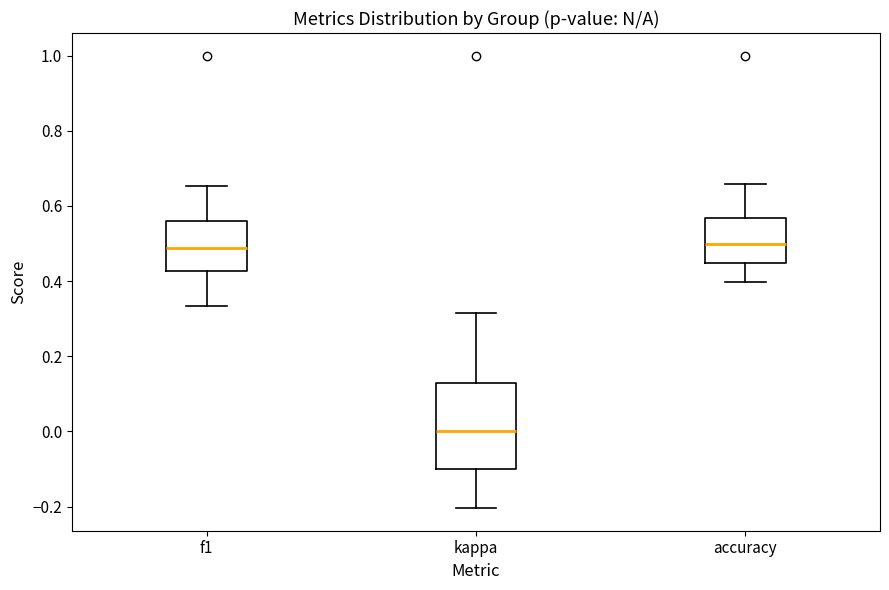

Where does the lower whisker of the box for accuracy end on the y-axis? The values are not printed on the chart, so give them approximately, as read against the axis.

0.40